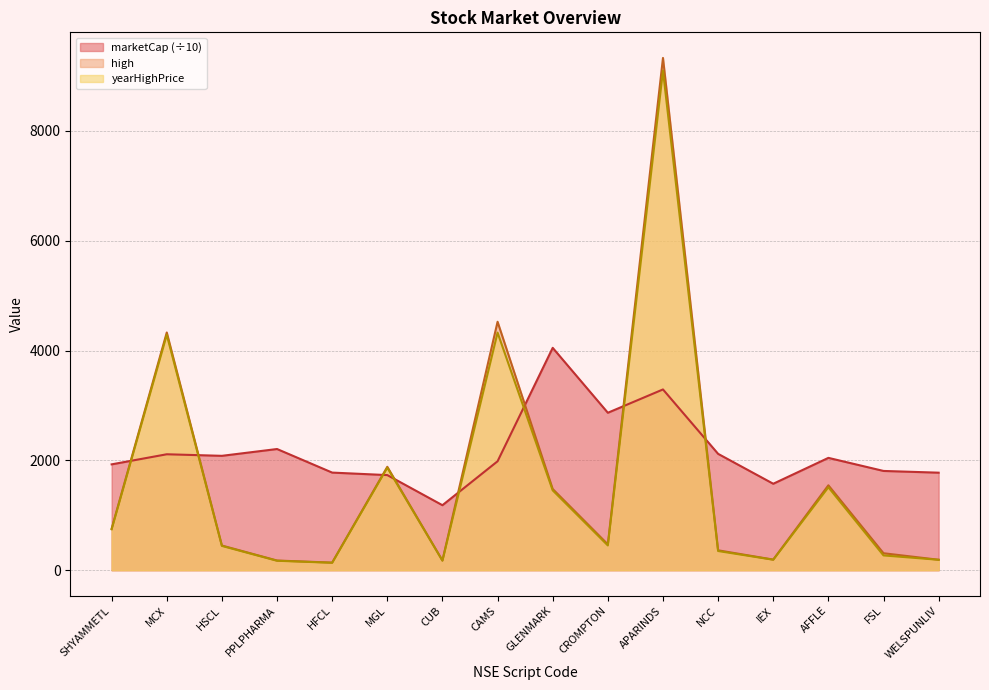

Which has a higher value, APARINDS or CROMPTON?

APARINDS